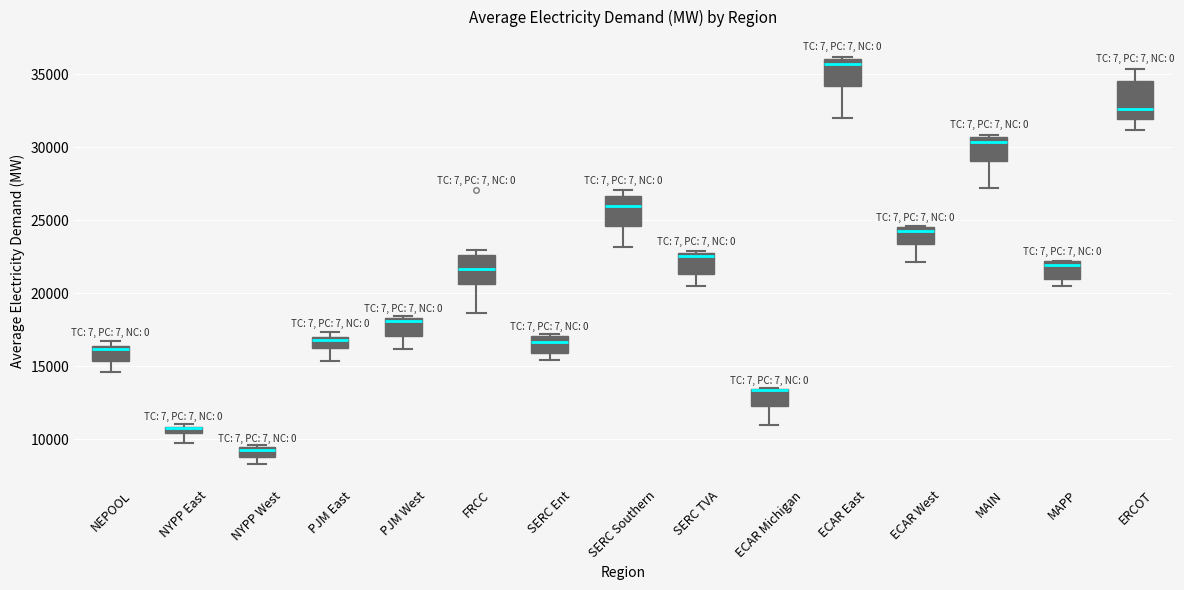

Where does the median line of the box for ERCOT sit on the y-axis? The values are not printed on the chart, so give them approximately, as read against the axis.

32500